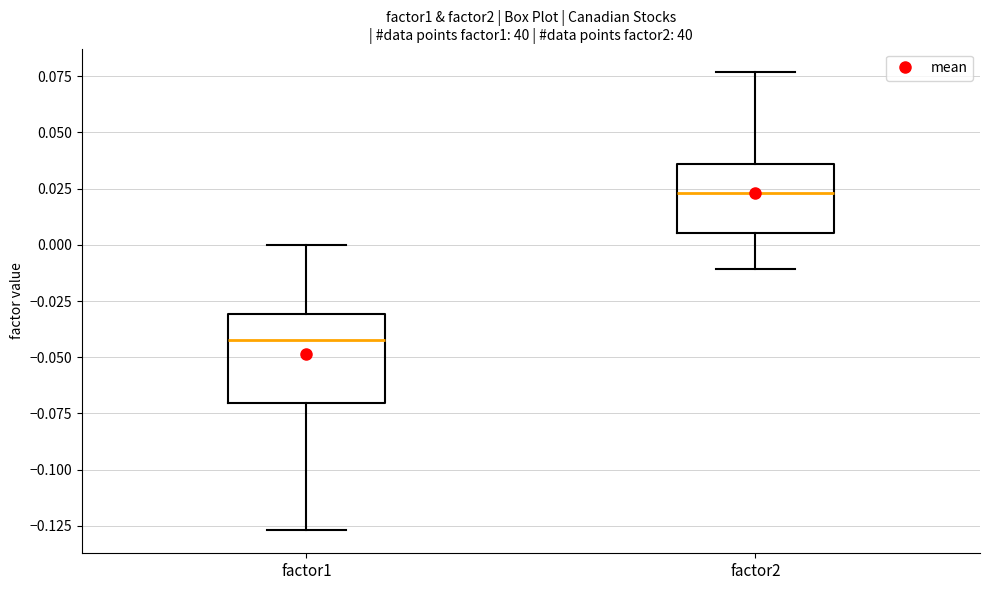

Which box has the highest median line?

factor2